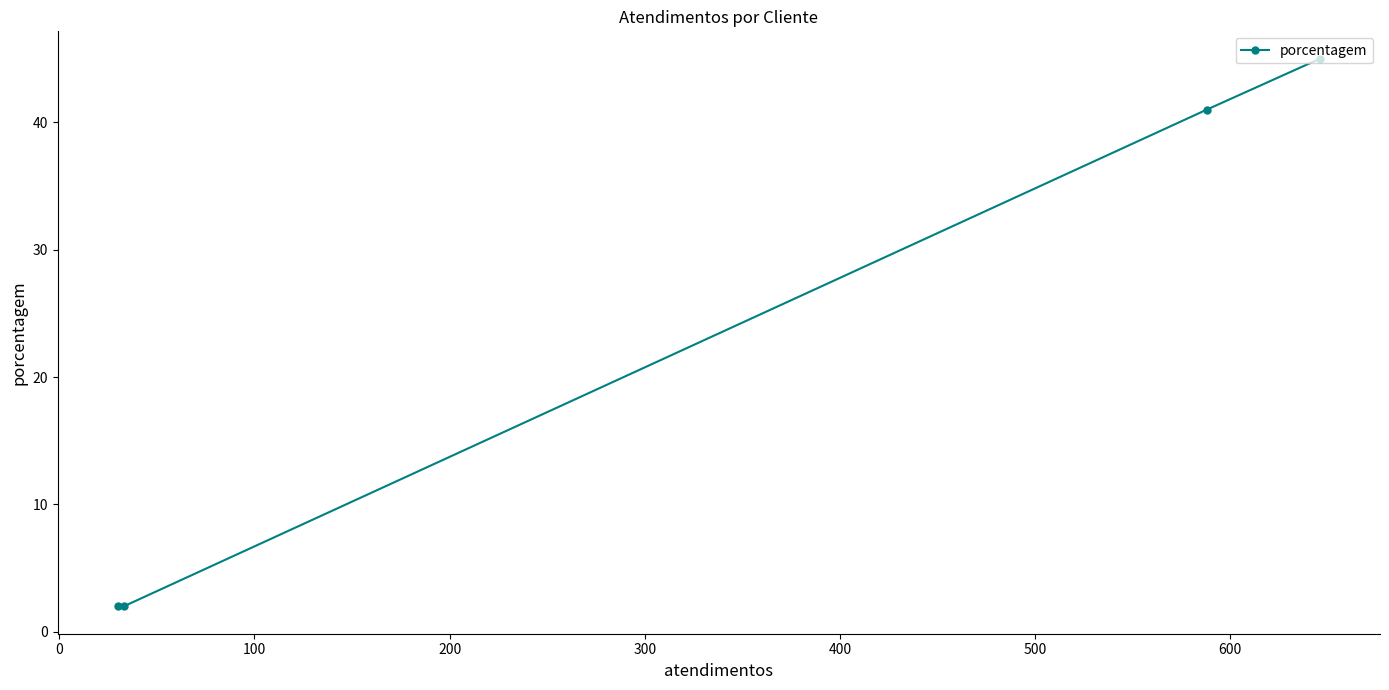

How many lines are shown in the chart?

1